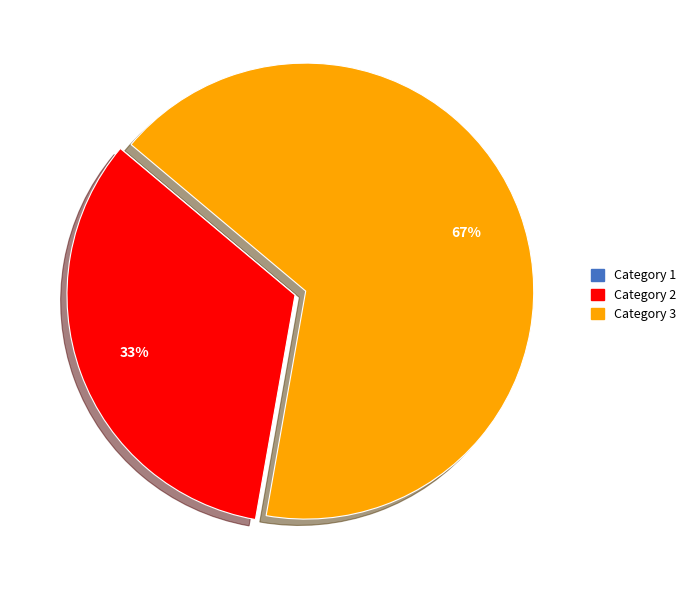

To the nearest percent, what is the difference between the largest and smallest slice percentages?

67%